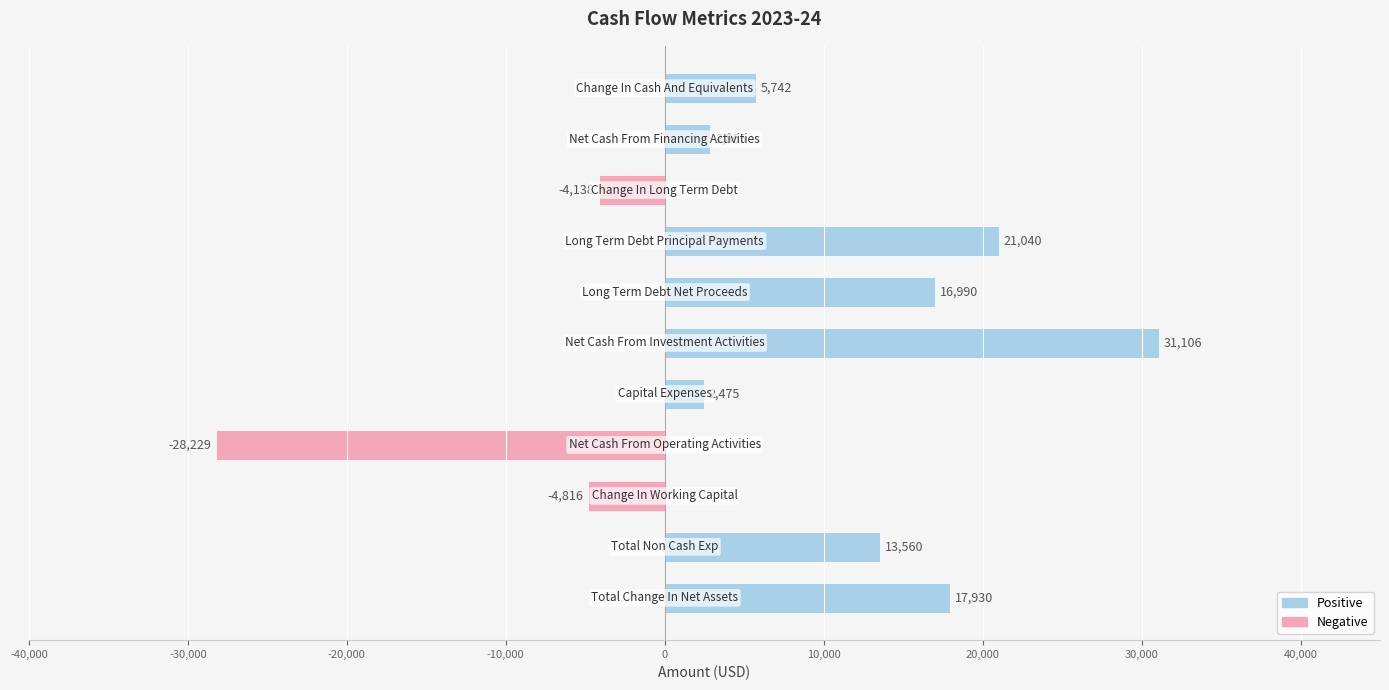

What is the minimum value shown in the chart?

-28229